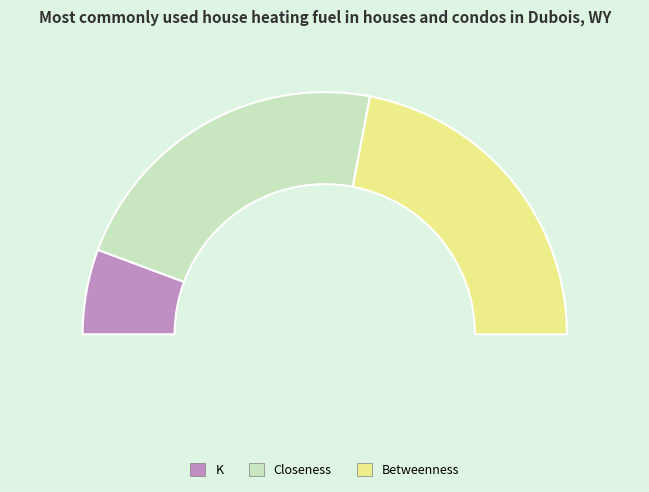

Does Closeness represent more than half of the total?

No